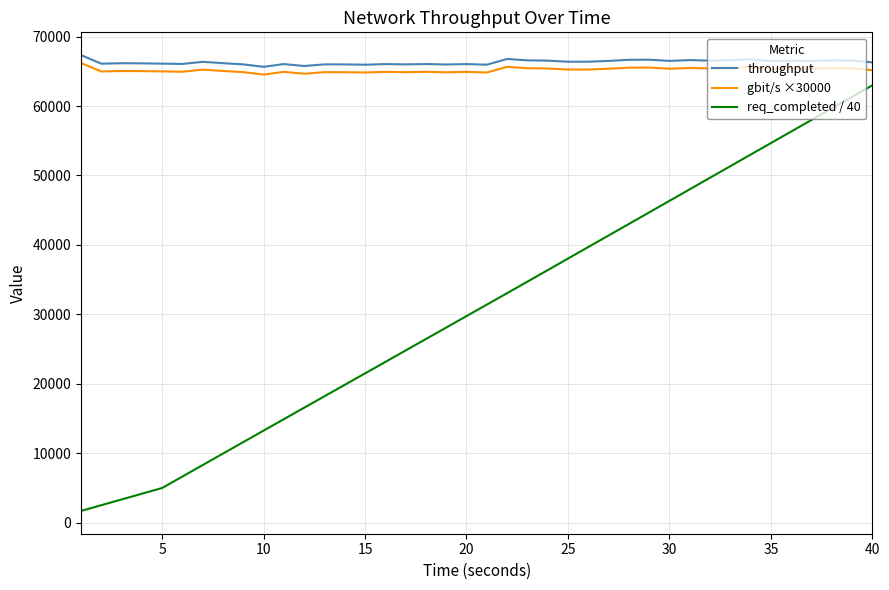

What is the minimum value for gbit/s ×30000?

64535.7